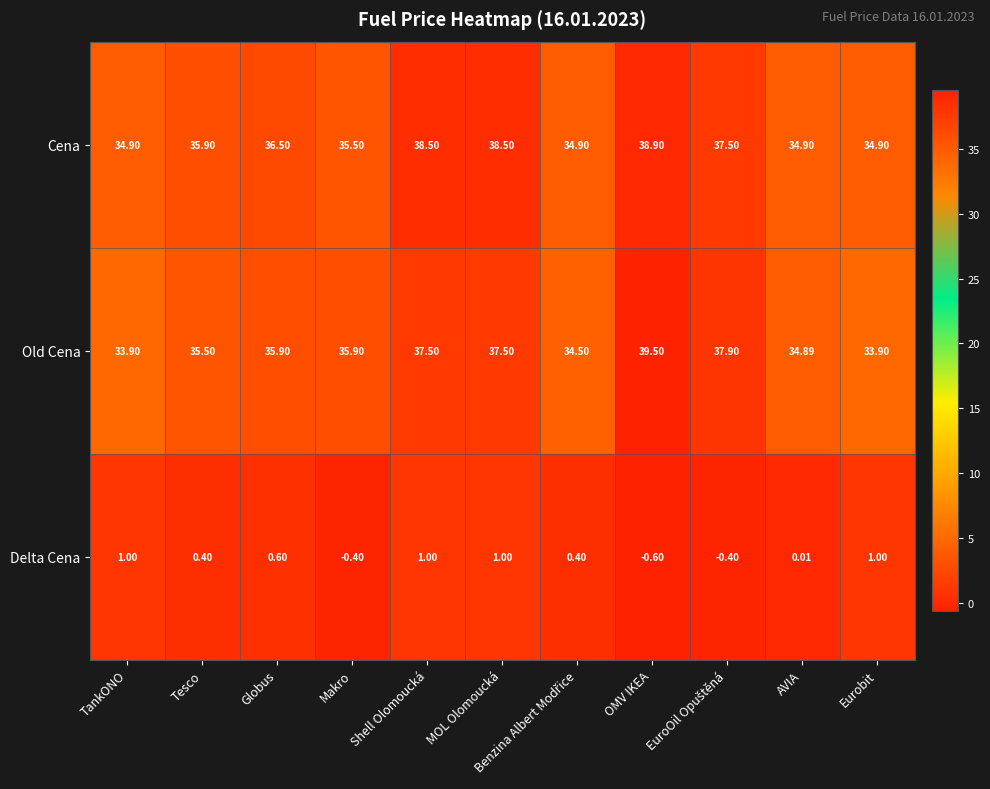

At which category is the sum across all series the highest?

OMV IKEA